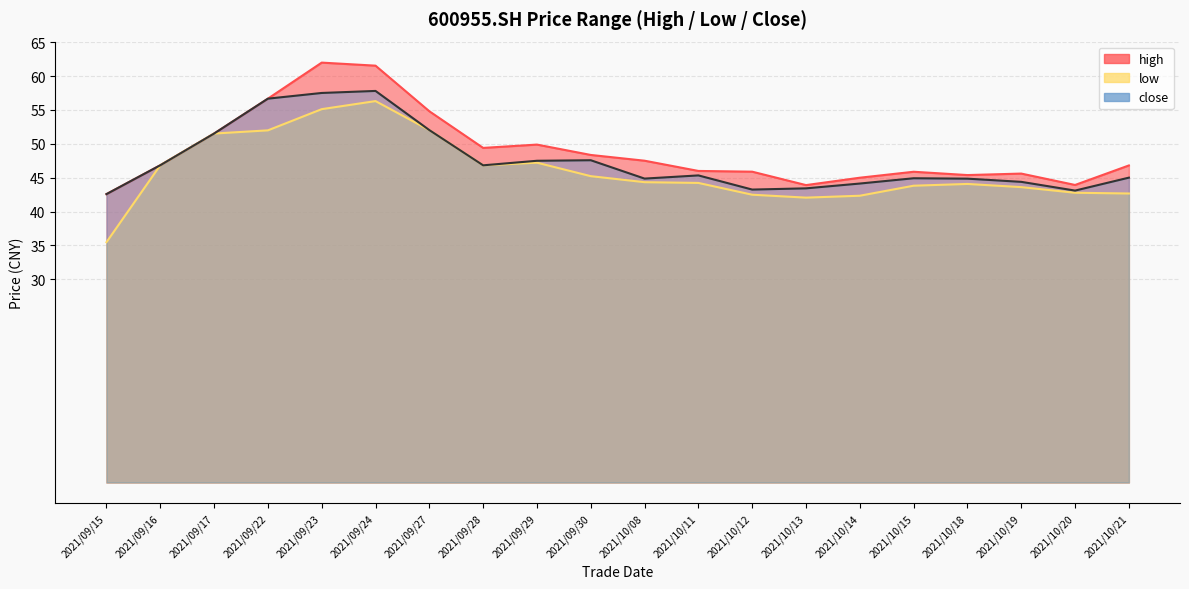

What is the average value of the high series?

49.0